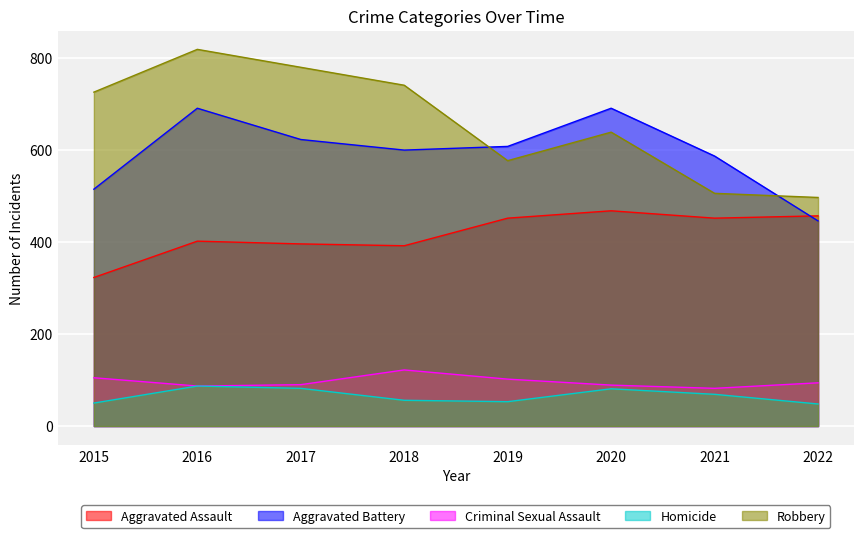

True or false: Aggravated Battery has a value of 623 at 2017.

True